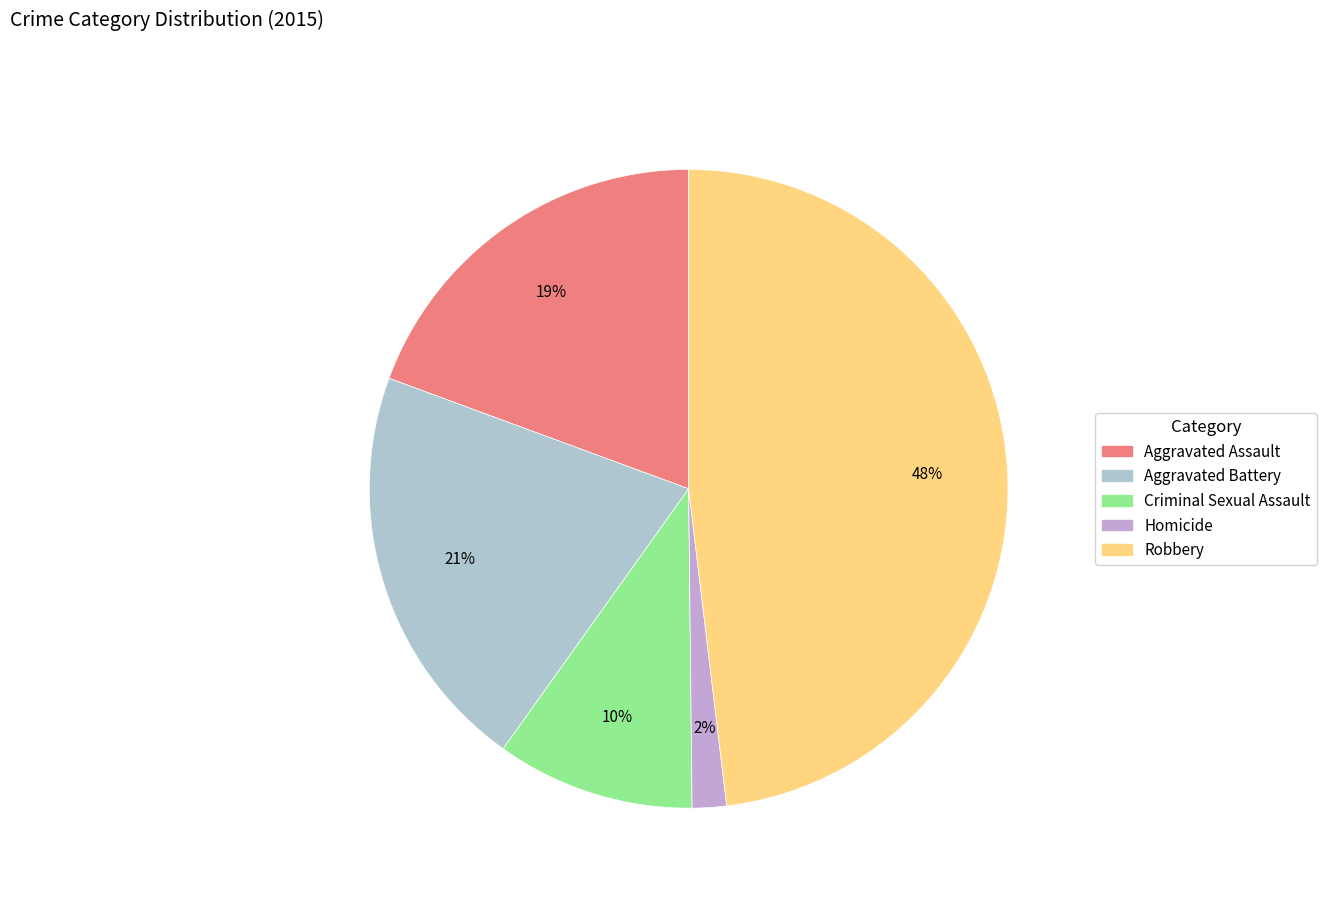

Which has a higher value, Robbery or Criminal Sexual Assault?

Robbery